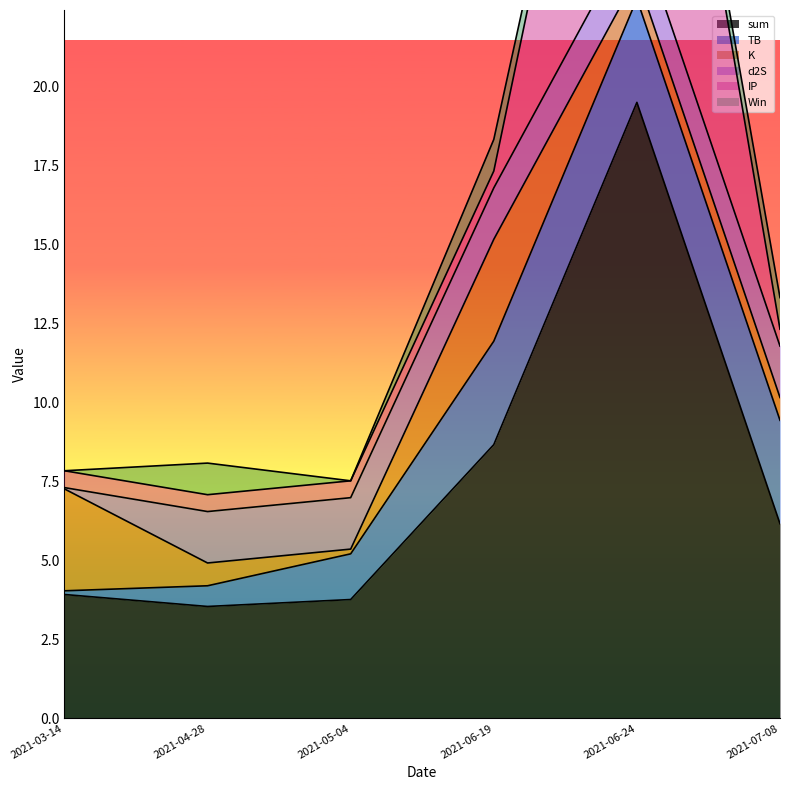

The K series shows 1.3 at 2021-06-19. True or false?

False